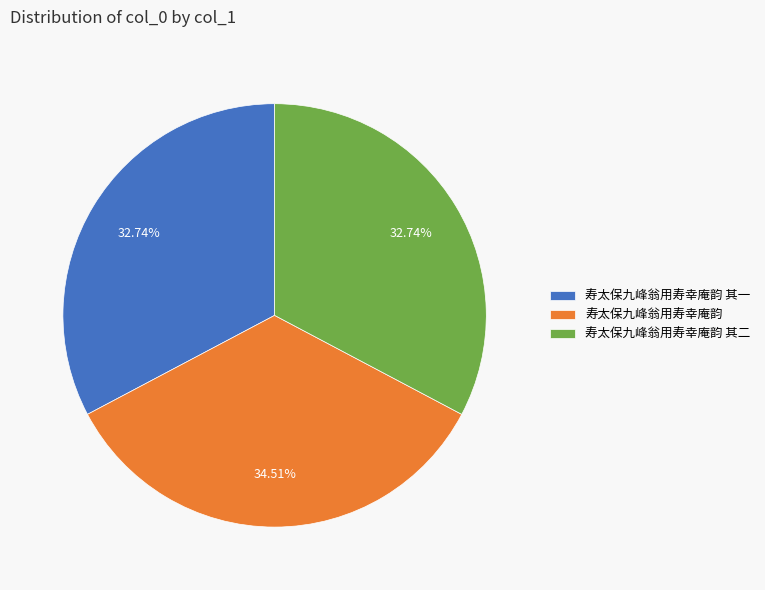

Do 寿太保九峰翁用寿幸庵韵 and 寿太保九峰翁用寿幸庵韵 其一 together represent more than half of the pie?

Yes